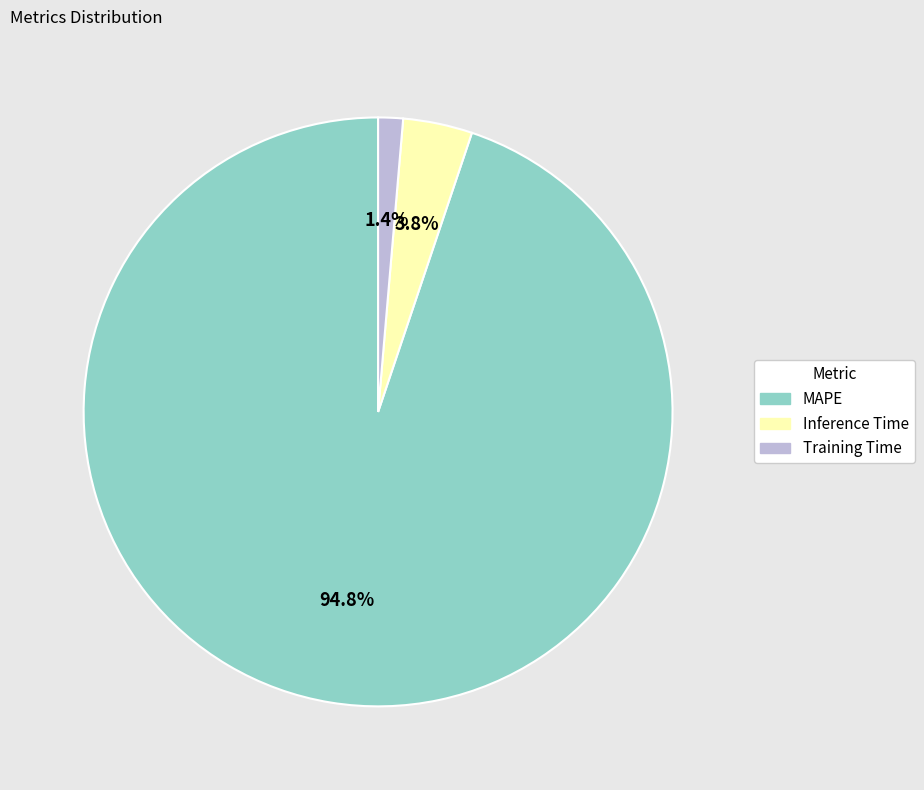

To the nearest percent, what is the difference between the largest and smallest slice percentages?

93%